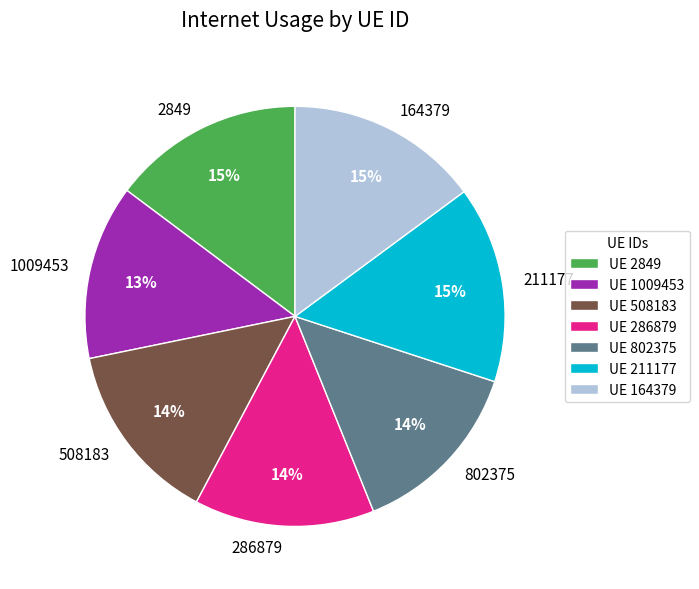

What percentage is the 1009453 slice, to the nearest percent?

13%